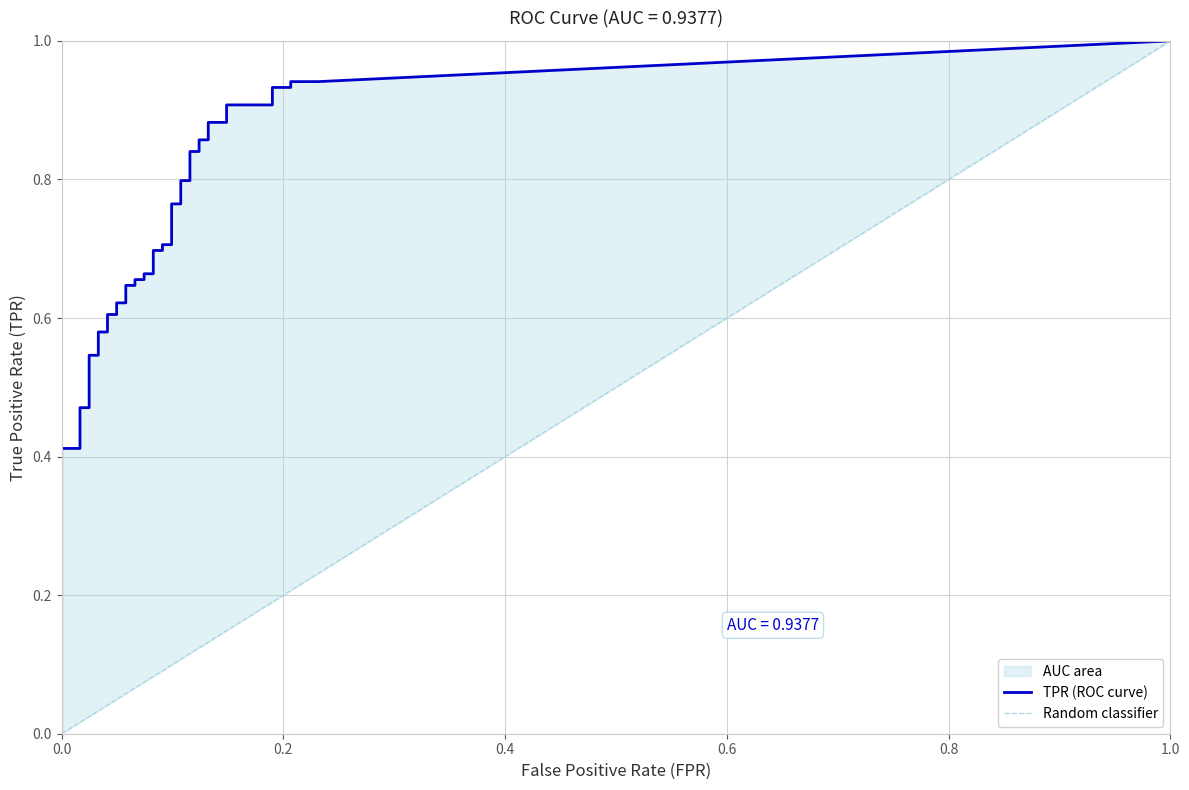

Is the value of tpr at 16 greater than the value of fpr at 2?

Yes